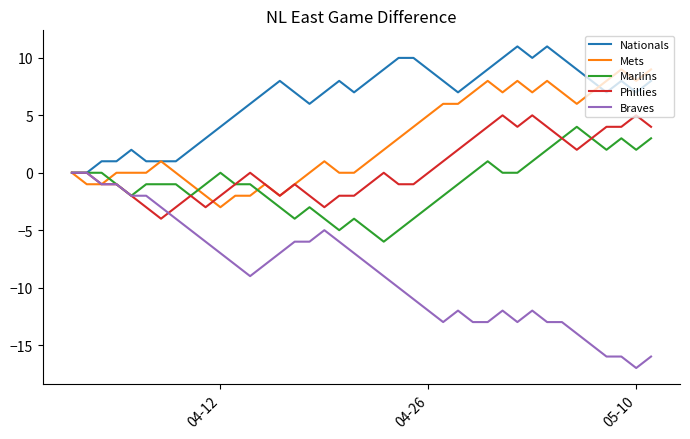

Which series has the largest total across all categories?

Nationals